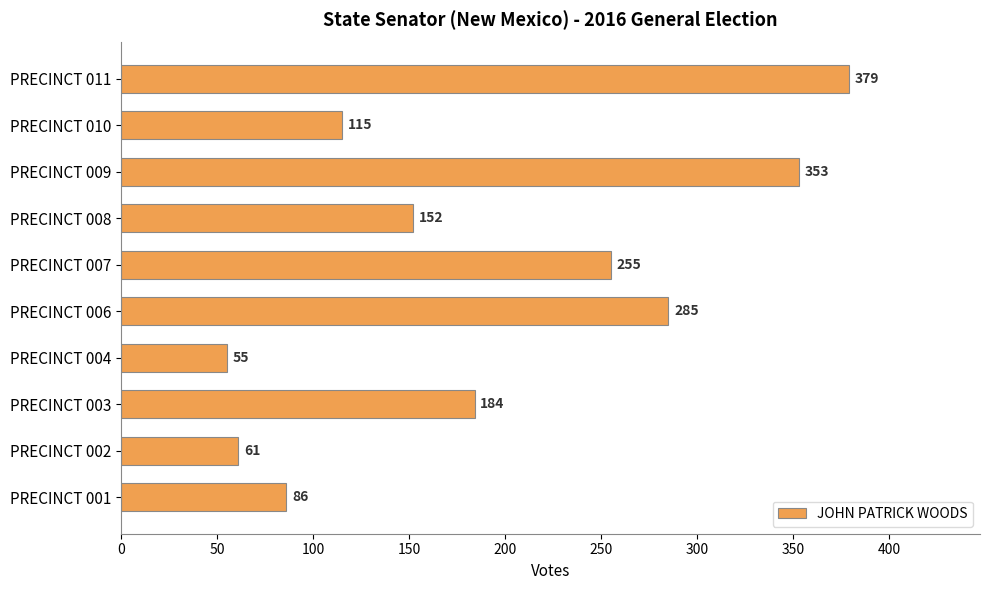

The value at PRECINCT 002 is 61. True or false?

True